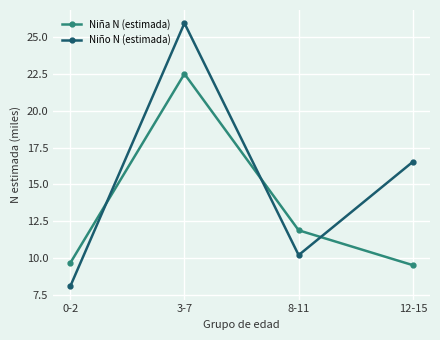

What is the total value across all series at 12-15?

26.0